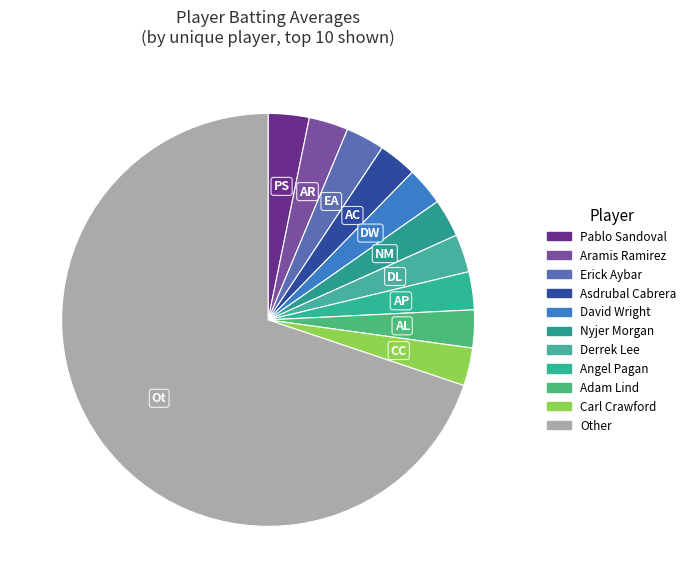

How many slices are in this pie chart?

11